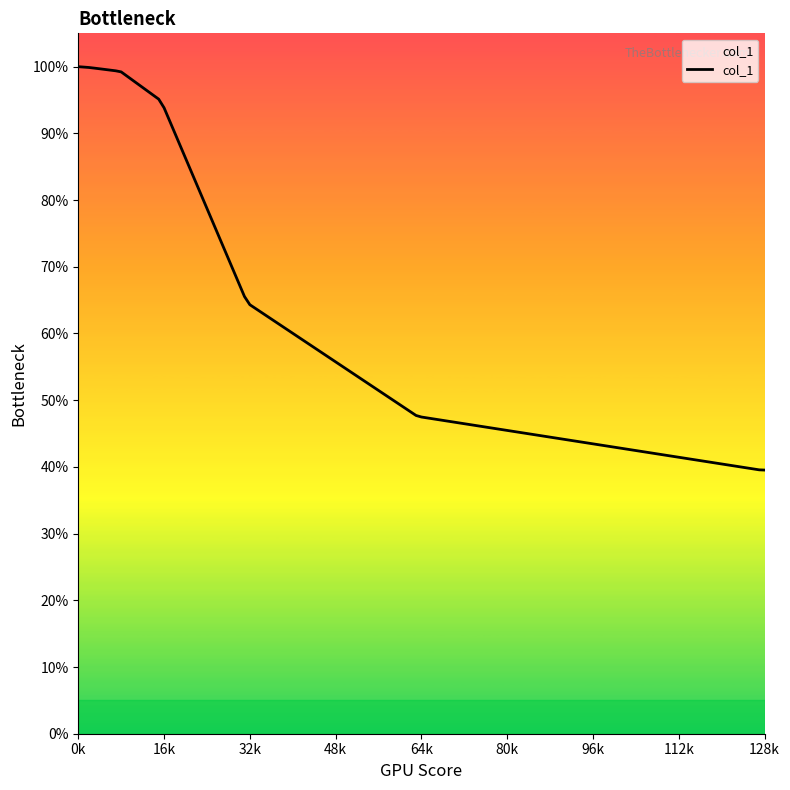

What is the value of the 13th point from the left?

1.0